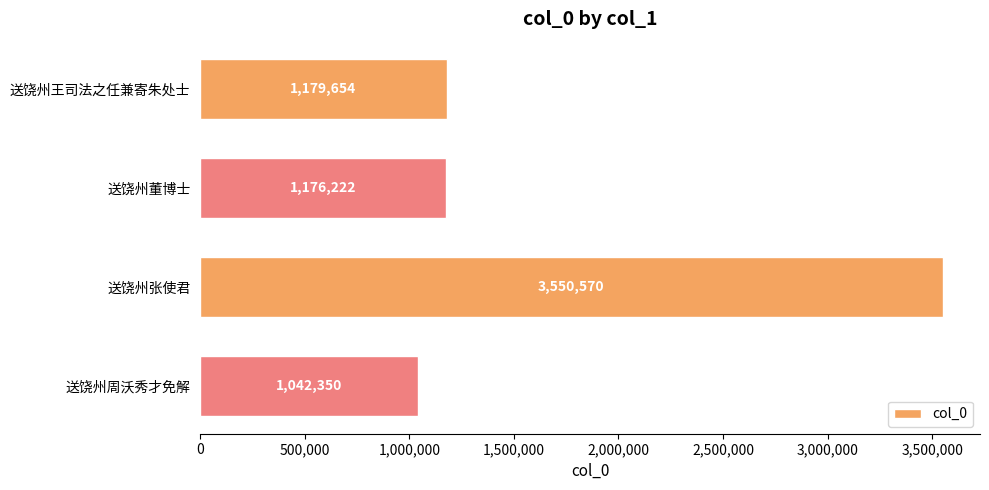

What is the label of the 4th bar from the top?

送饶州周沃秀才免解